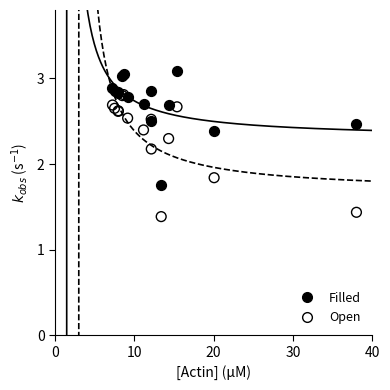

Which series reaches the maximum Y coordinate?

Filled